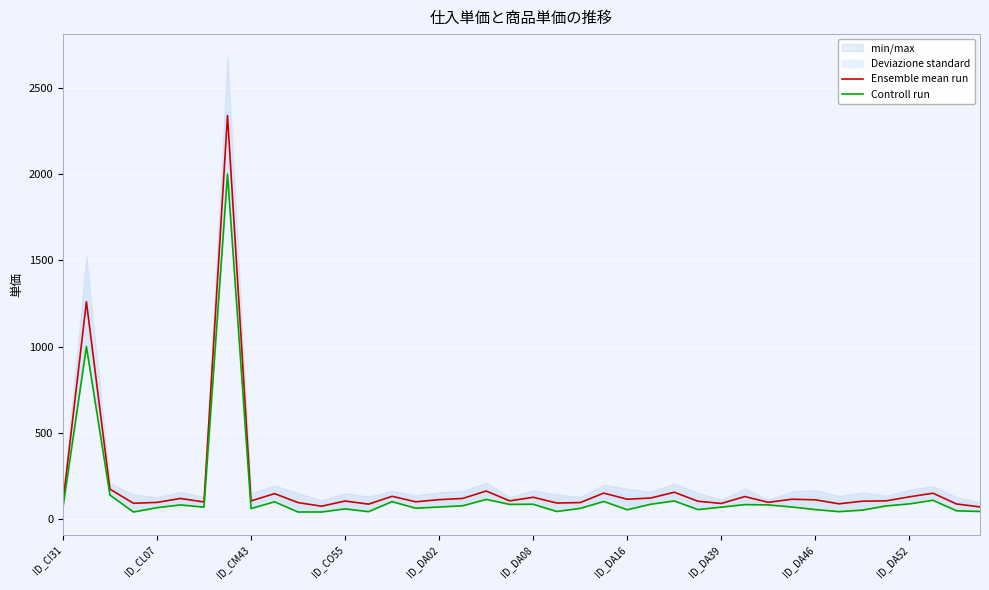

Between 27 and 29, which is larger?

29